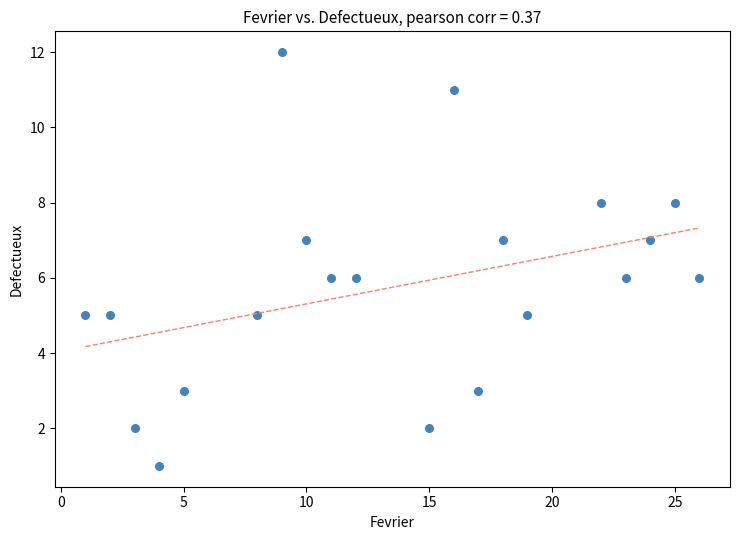

What is the range of X values (max minus min)?

25